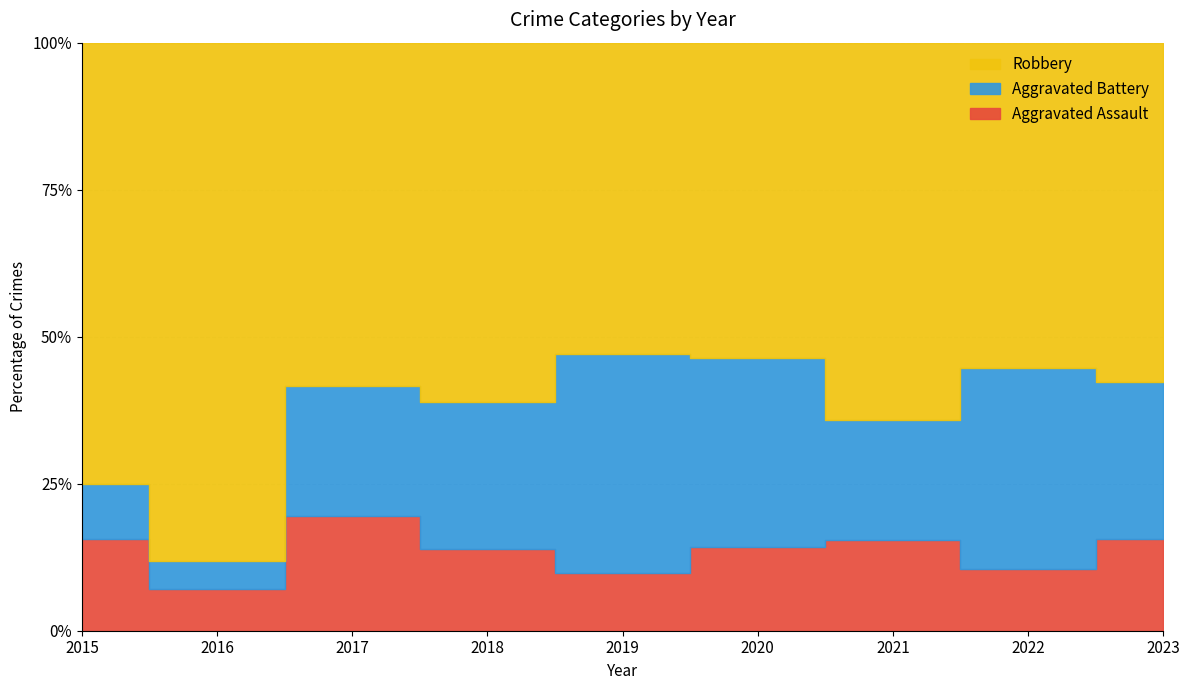

Reading left to right, what are all the values shown in this chart?

Aggravated Assault: 5	3	7	5	5	4	6	4	7
Aggravated Battery: 3	2	8	9	19	9	8	13	12
Robbery: 24	37	21	22	27	15	25	21	26